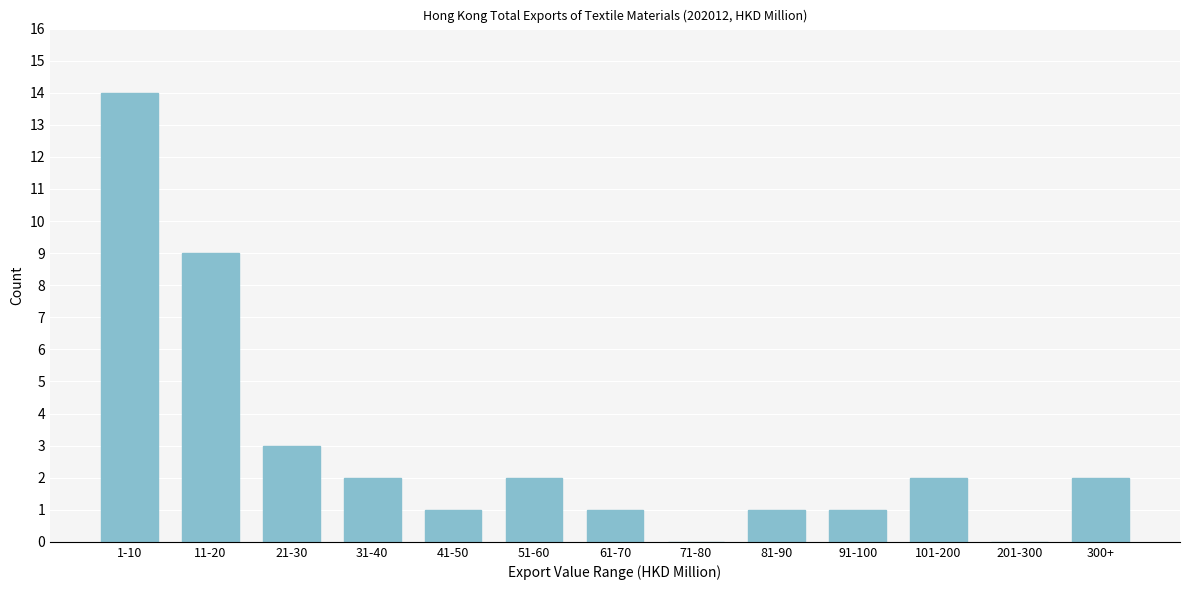

Reading left to right, list all the values displayed in this chart.

1-10=14	11-20=9	21-30=3	31-40=2	41-50=1	51-60=2	61-70=1	71-80=0	81-90=1	91-100=1	101-200=2	201-300=0	300+=2